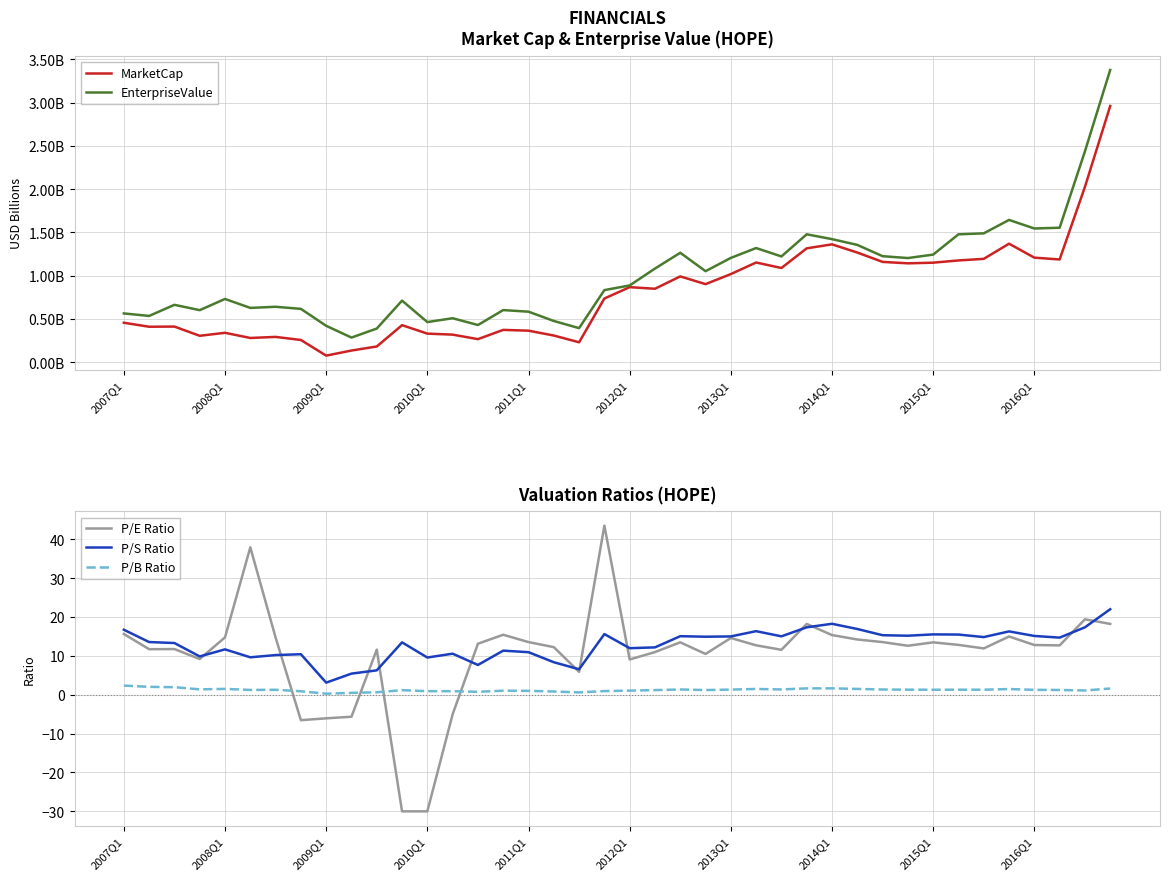

What is the maximum value for P/E Ratio?

43.5